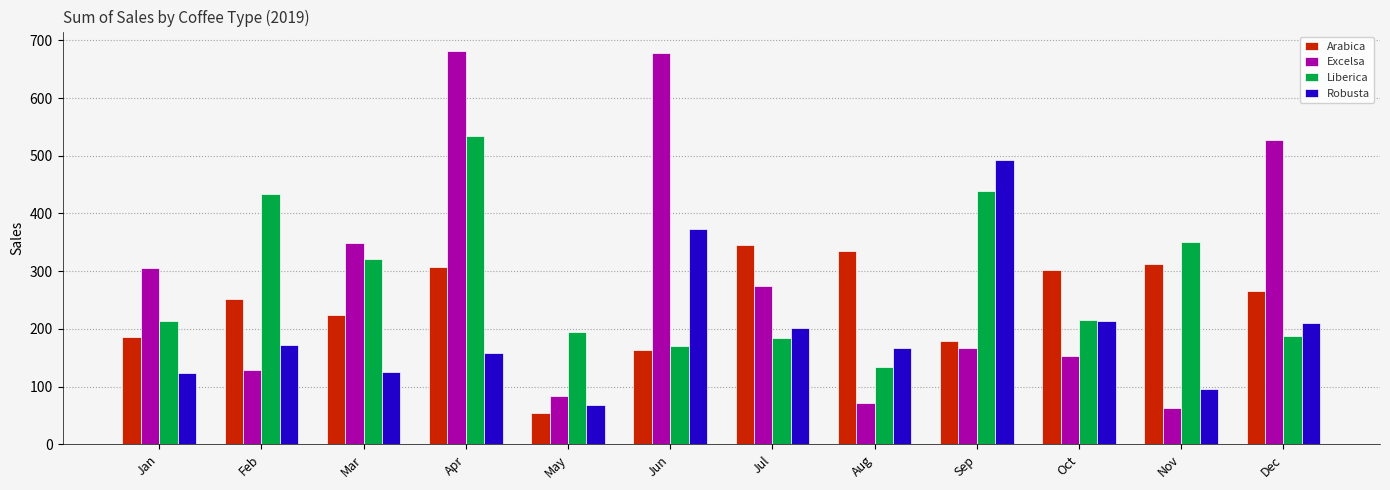

Does the chart contain stacked bars?

No